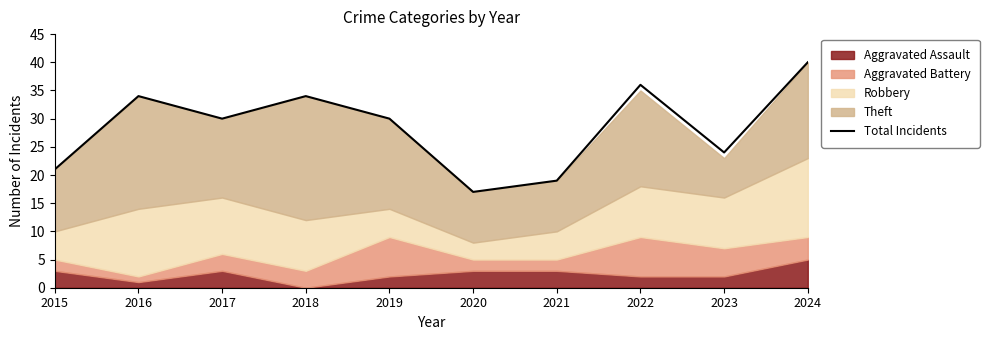

What is the difference between the maximum and minimum values?

23